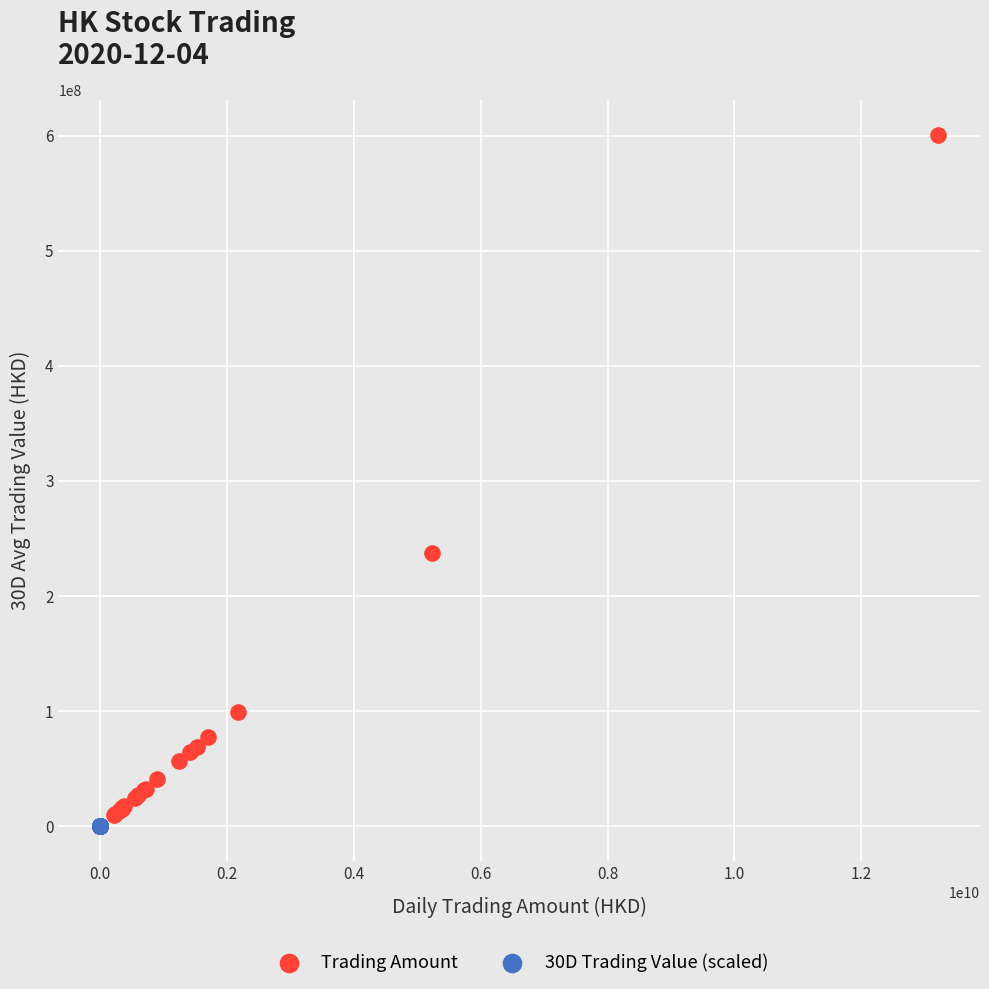

Which series contains the highest Y value?

Trading Amount